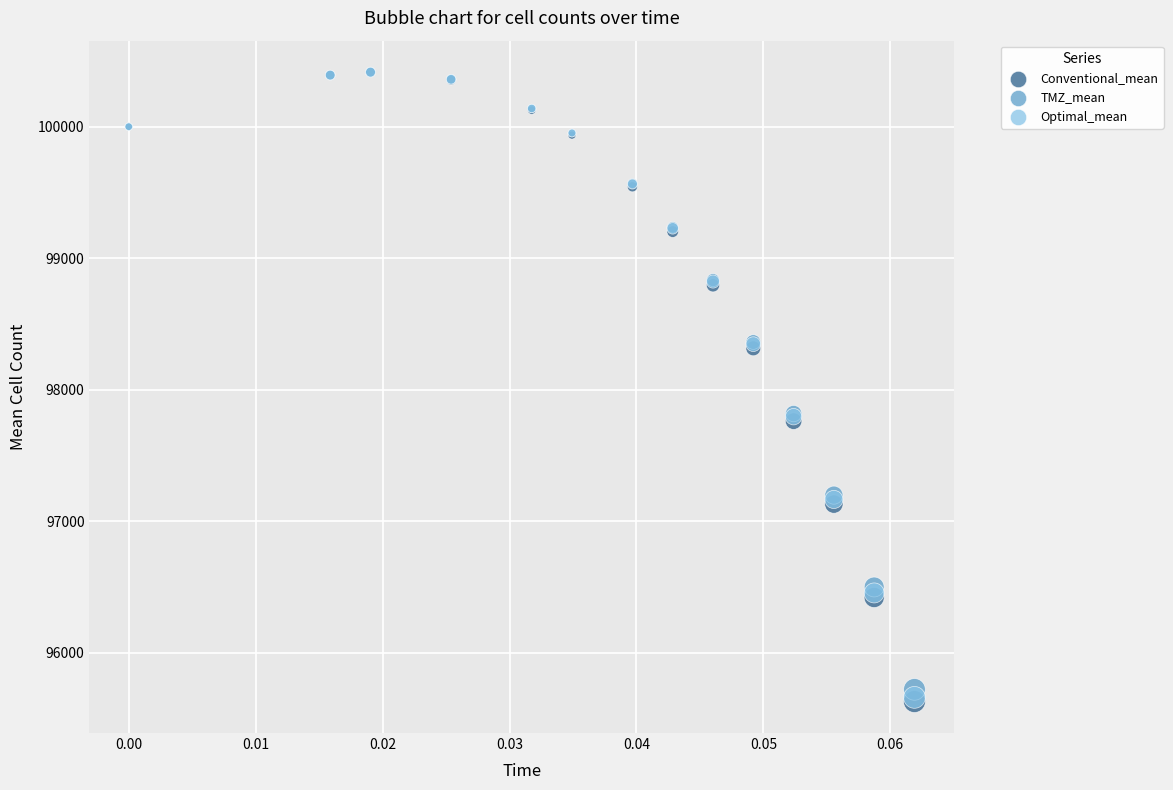

What are all the series names shown in the legend?

Conventional_mean, TMZ_mean, Optimal_mean